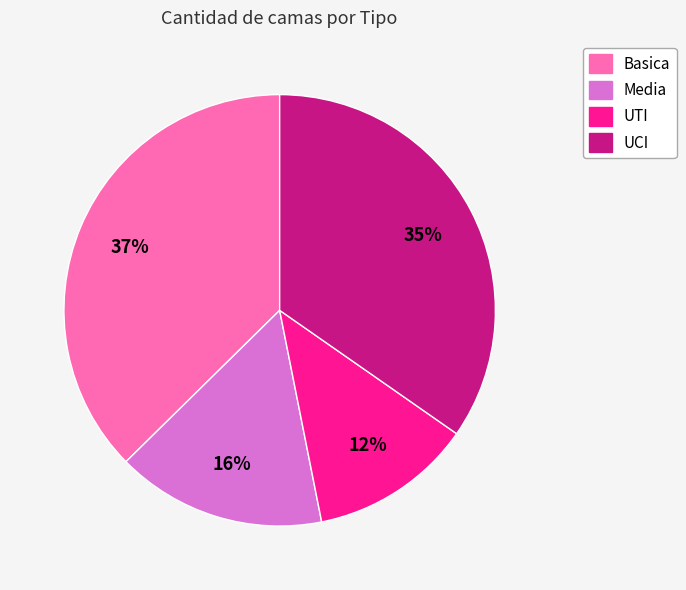

Between Basica and UTI, which is larger?

Basica